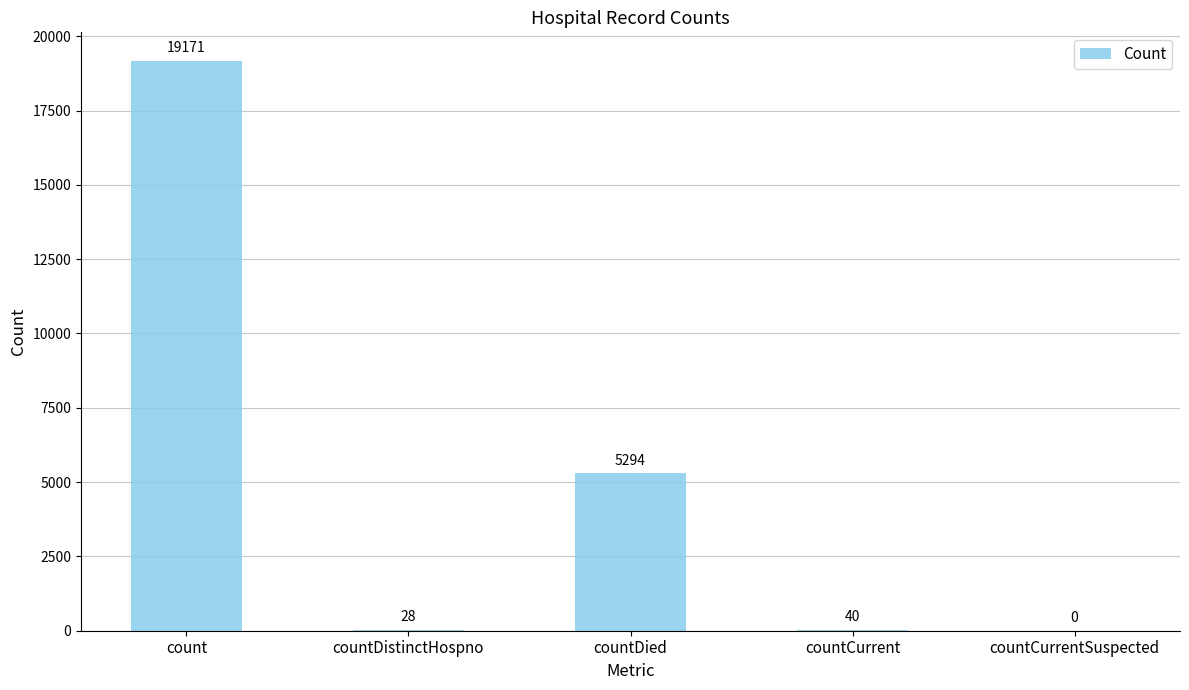

True or false: the data shows -6743 at countCurrentSuspected.

False